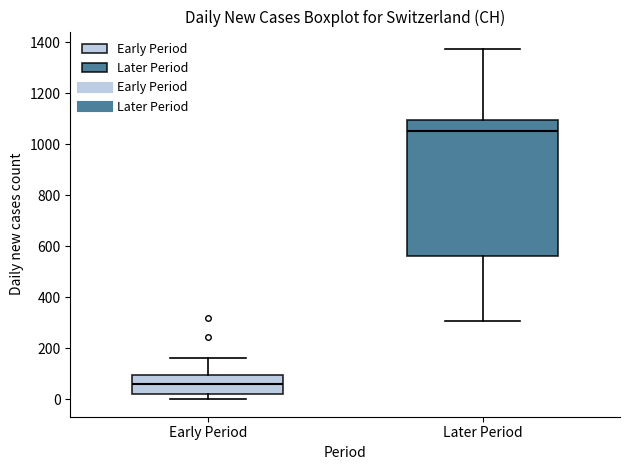

Which box's median line is the lowest?

Early Period